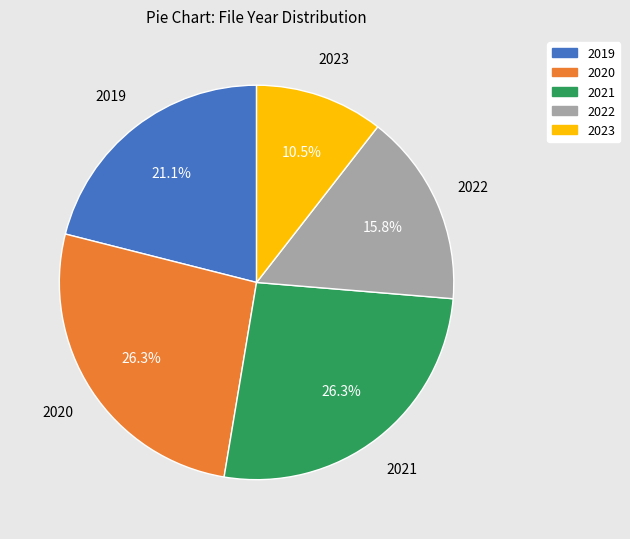

How many segments does this pie chart have?

5